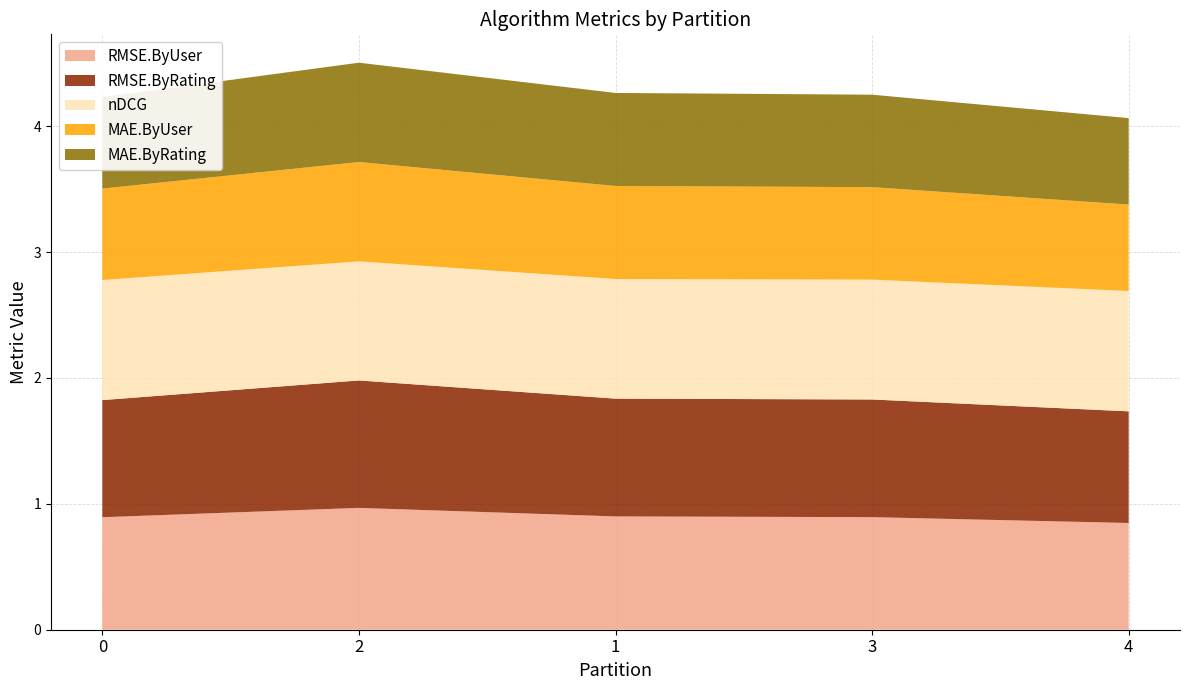

Reading left to right, extract all data points from this chart.

RMSE.ByUser: 0.9	1.0	0.9	0.9	0.8
RMSE.ByRating: 0.9	1.0	0.9	0.9	0.9
nDCG: 1.0	0.9	1.0	1.0	1.0
MAE.ByUser: 0.7	0.8	0.7	0.7	0.7
MAE.ByRating: 0.7	0.8	0.7	0.7	0.7